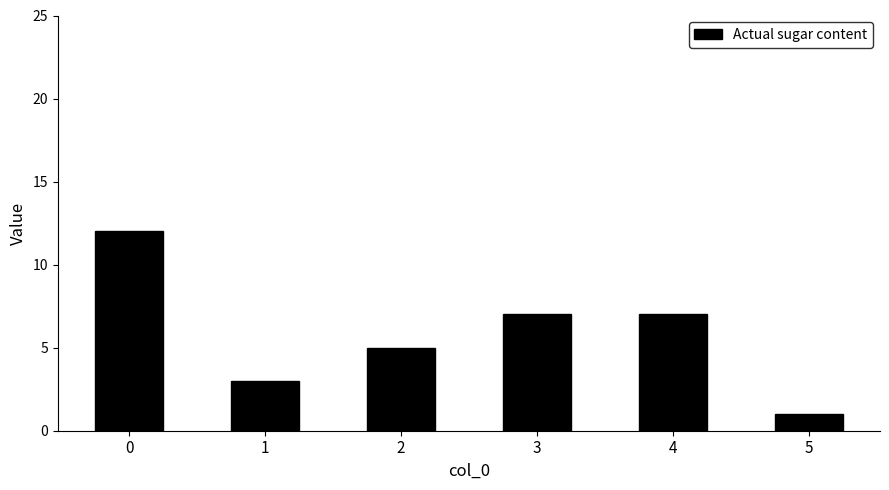

The chart shows a value of 5 at 4. True or false?

False